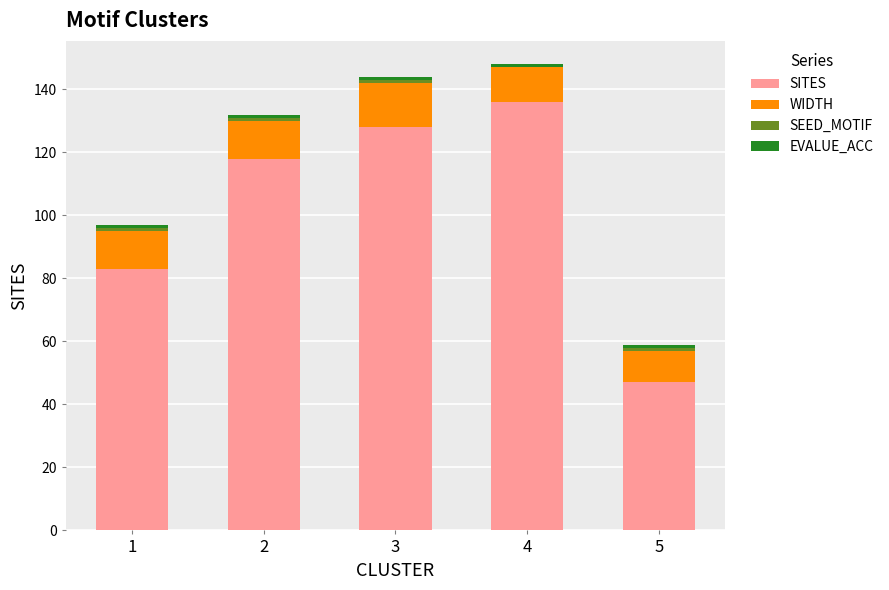

What is the maximum value for SITES?

136